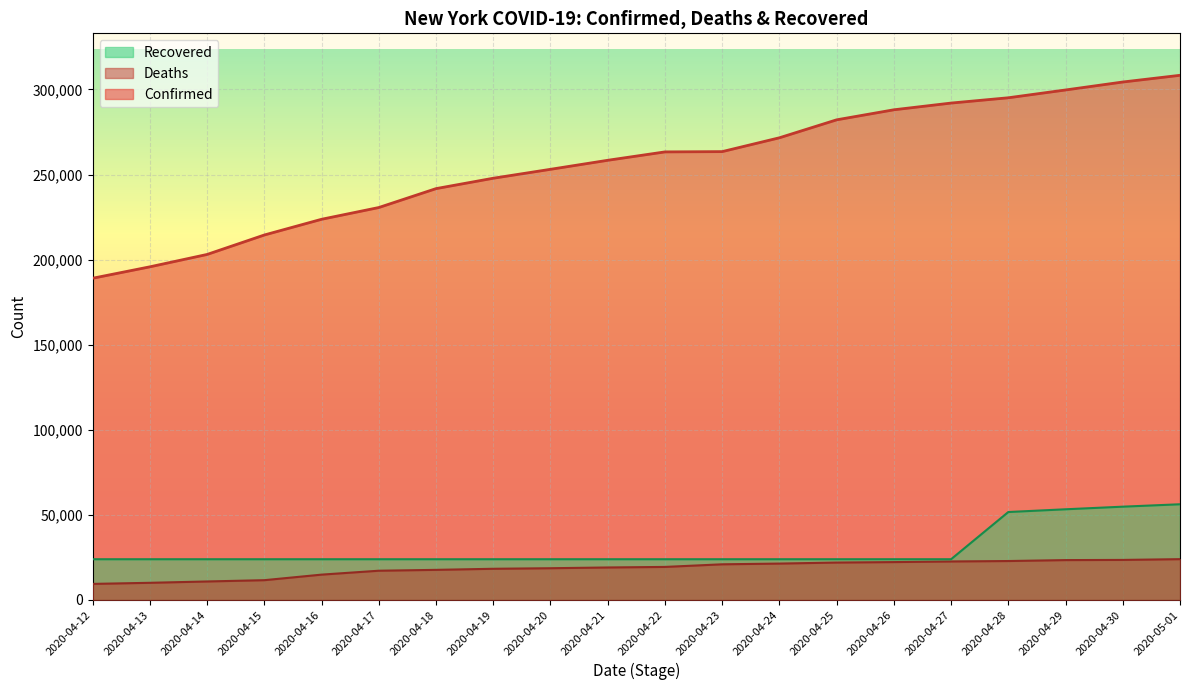

True or false: Confirmed has a value of 107825 at 2020-04-18.

False